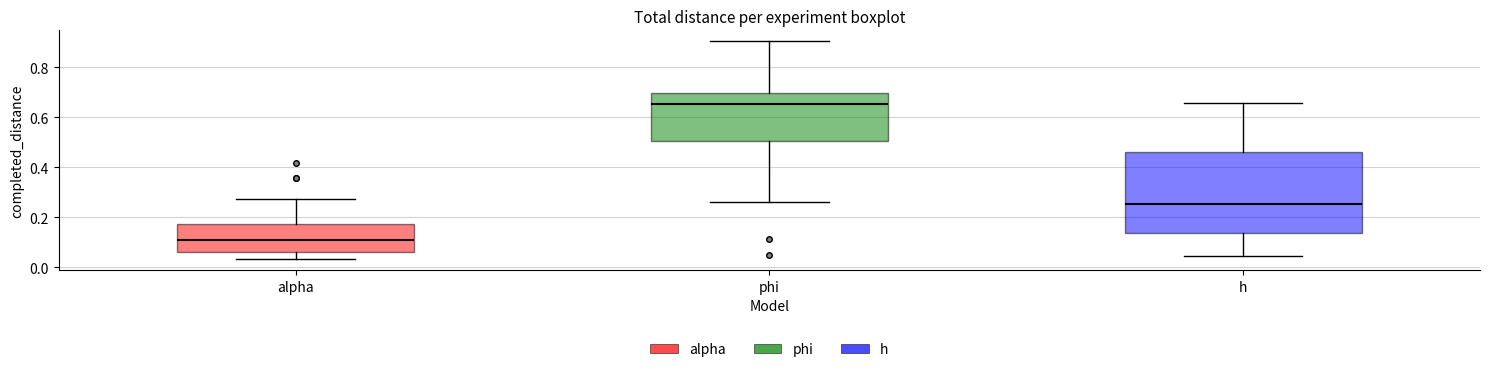

Reading left to right, read every box against the y-axis: the position of its median line, the range the box covers, and the ends of its whiskers. The values are not printed on the chart, so give them approximately, as read against the axis.

alpha: median 0.10, box 0.06 to 0.18, whiskers 0.04 to 0.28
phi: median 0.66, box 0.50 to 0.70, whiskers 0.26 to 0.90
h: median 0.26, box 0.14 to 0.46, whiskers 0.04 to 0.66